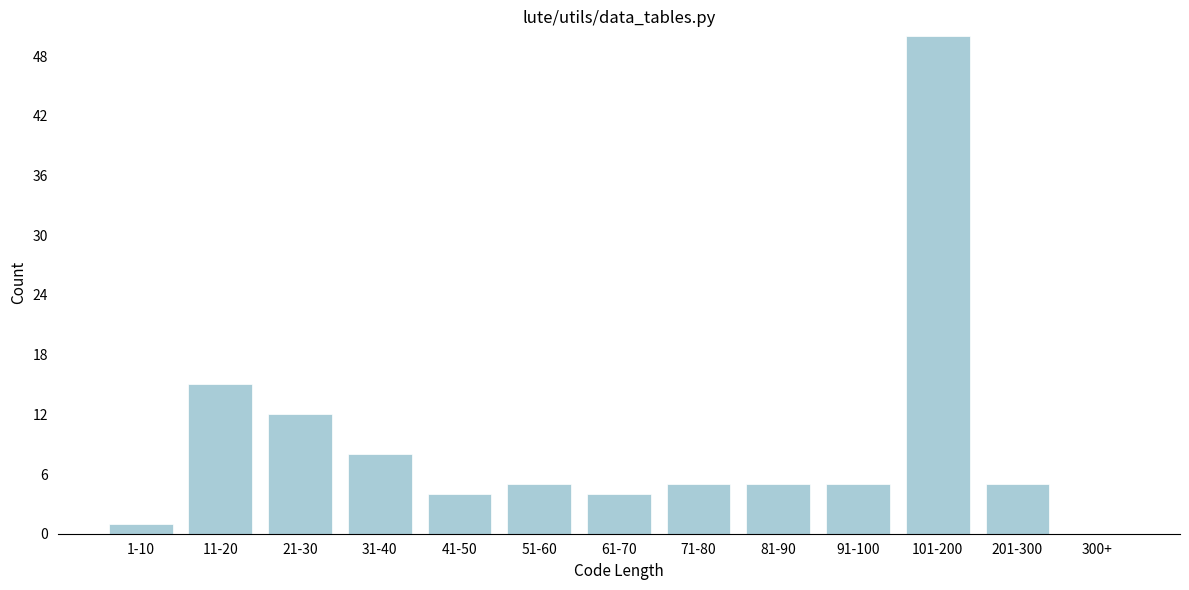

Reading left to right, what are all the values shown in this chart?

1-10=1	11-20=15	21-30=12	31-40=8	41-50=4	51-60=5	61-70=4	71-80=5	81-90=5	91-100=5	101-200=50	201-300=5	300+=0